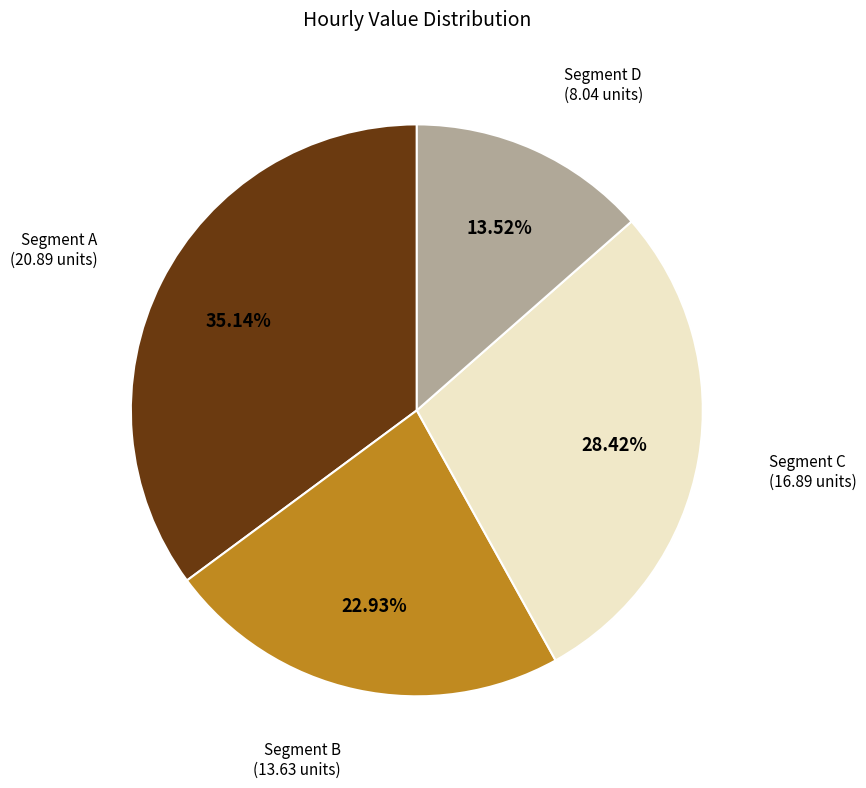

How many slices are in this pie chart?

4